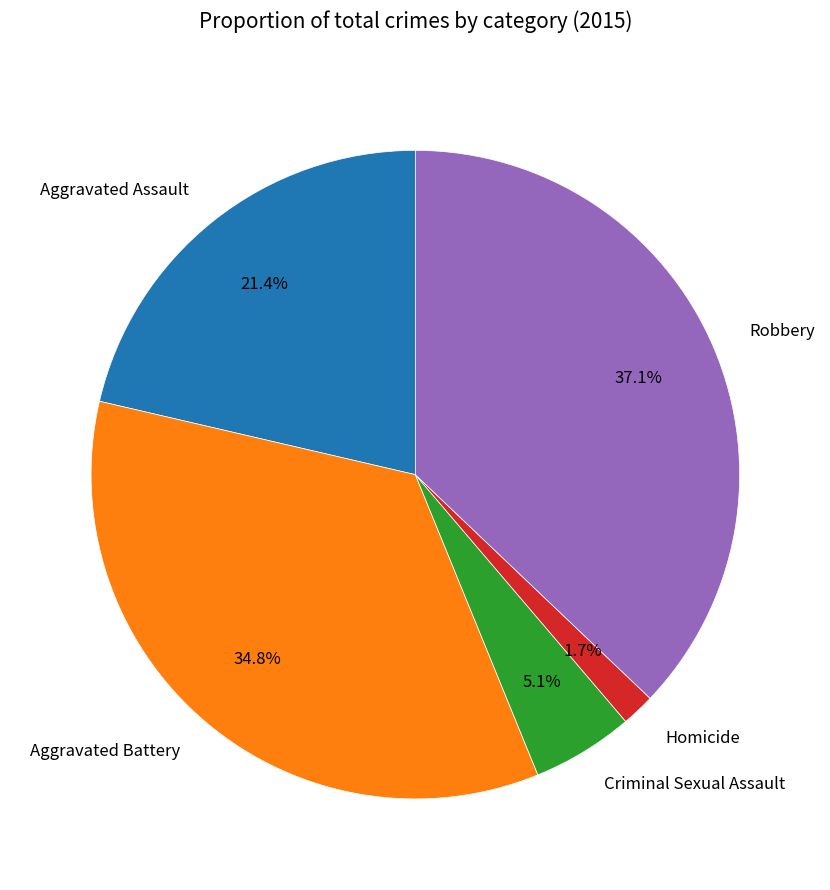

What is the largest slice in the pie chart?

Robbery